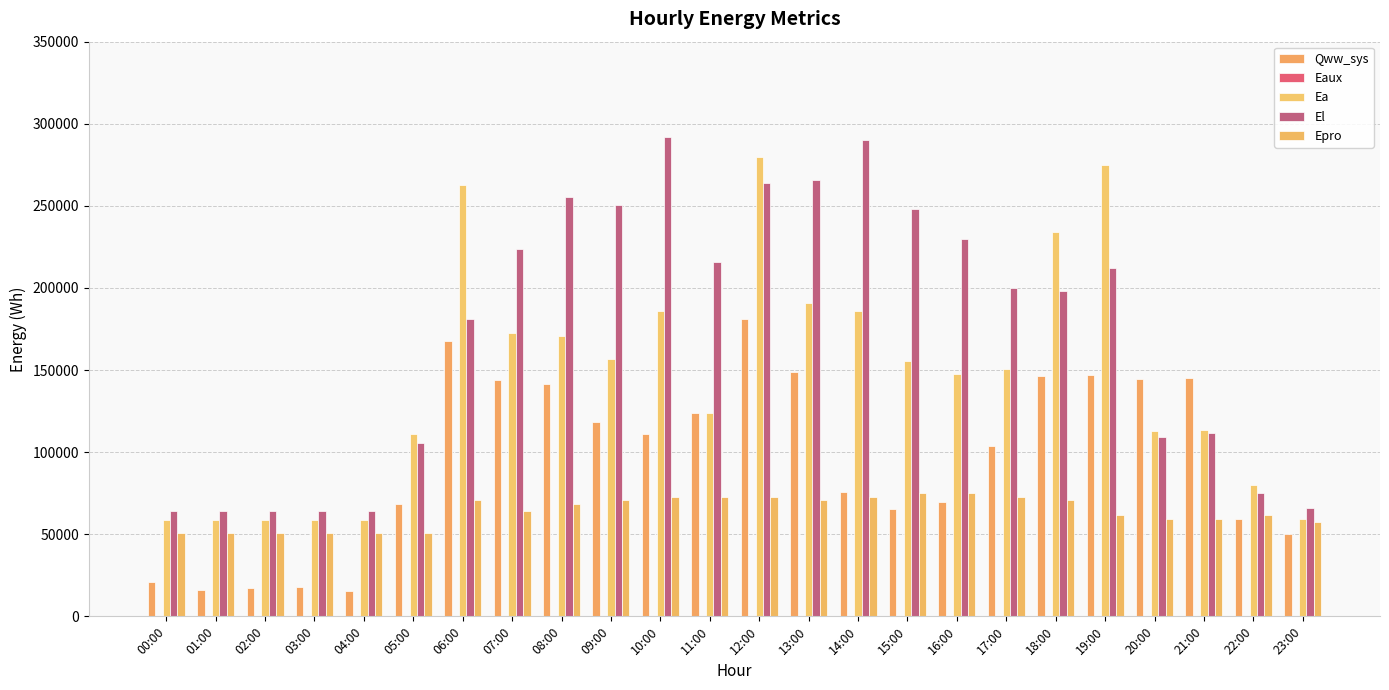

What is the label of the 21st bar from the left?

20:00